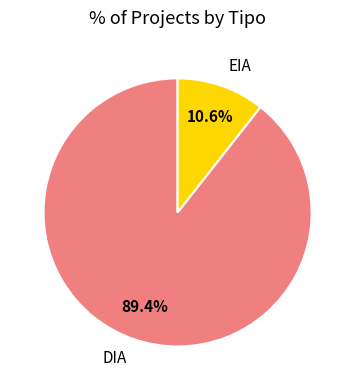

To the nearest percent, what is the combined percentage of EIA and DIA?

100%